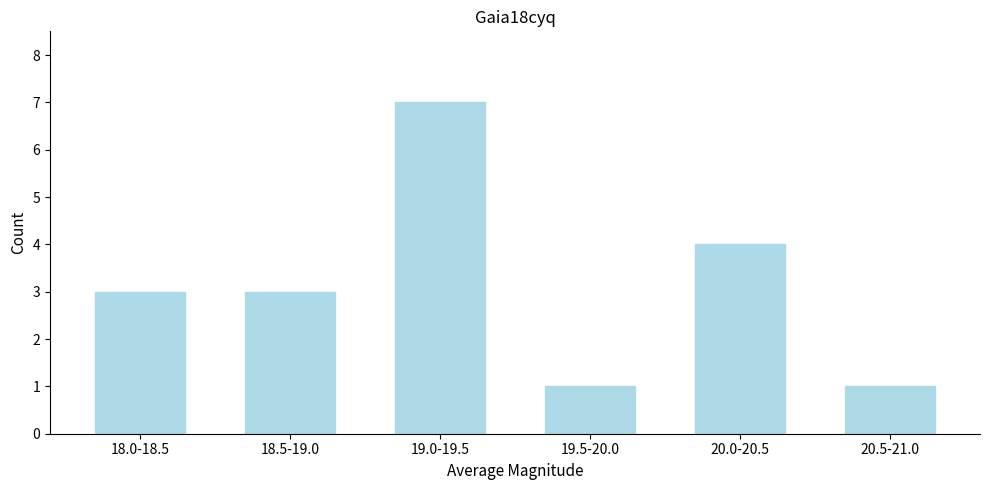

Reading right to left, transcribe all the data shown in this chart.

1	4	1	7	3	3